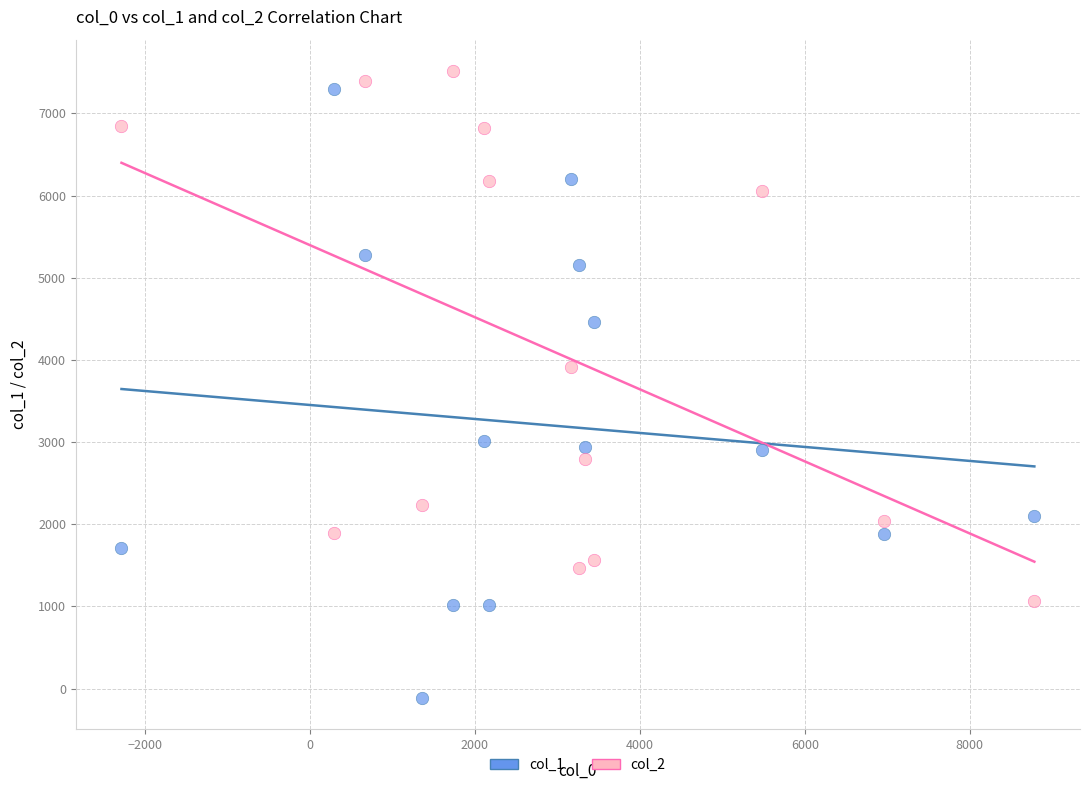

Which series contains the lowest Y value?

col_1